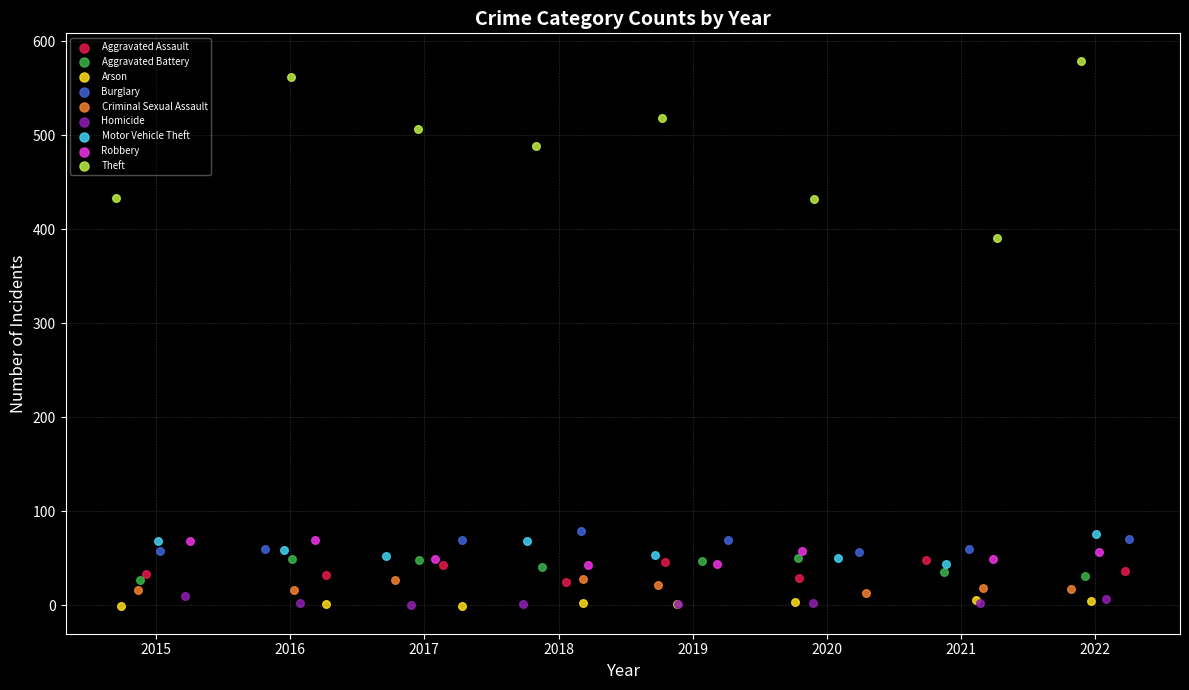

Which series reaches the maximum Y coordinate?

Theft